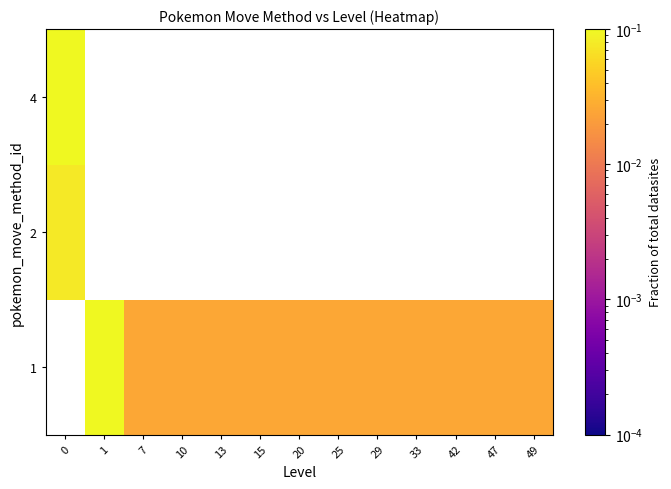

How many 1 values are between 0 and 1?

12